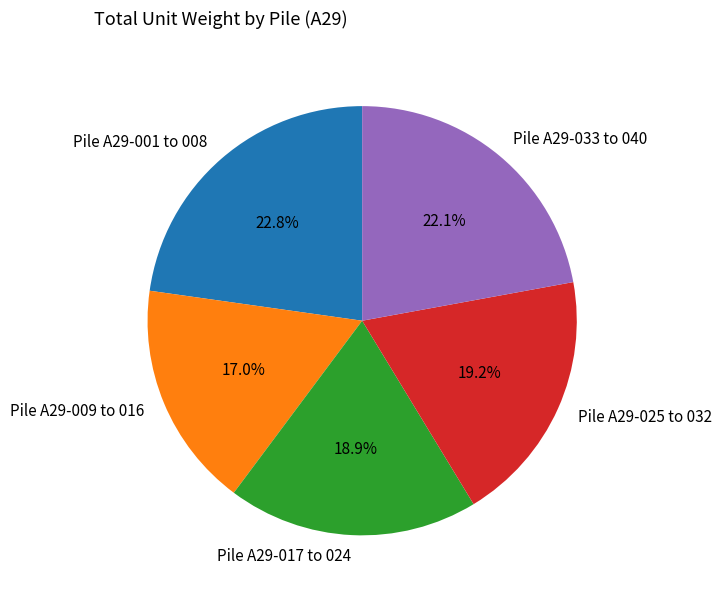

Does Pile A29-033 to 040 represent more than half of the total?

No